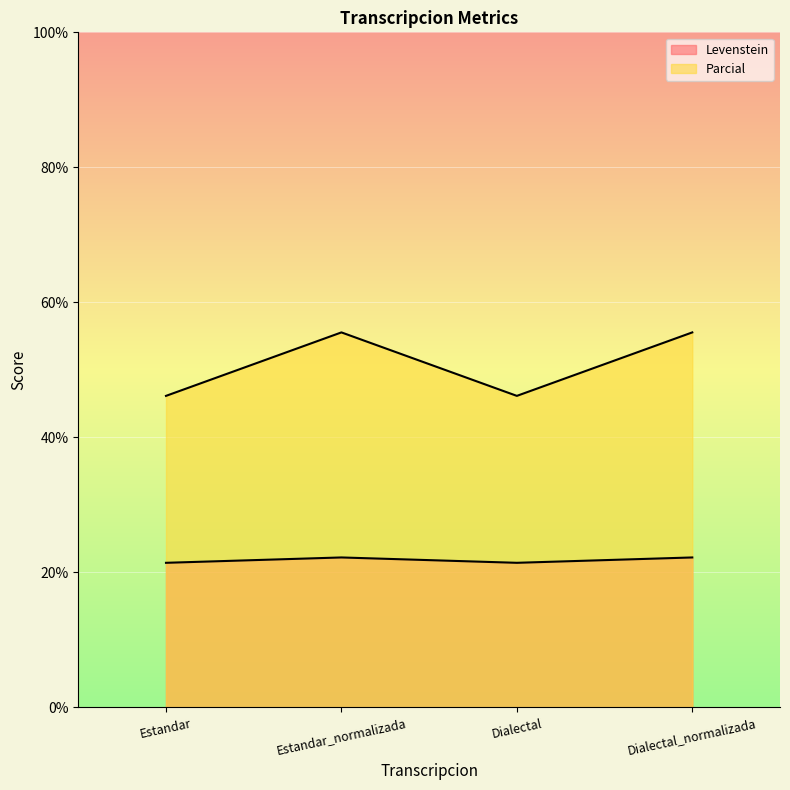

What is the total value across all series at Estandar?

67.6